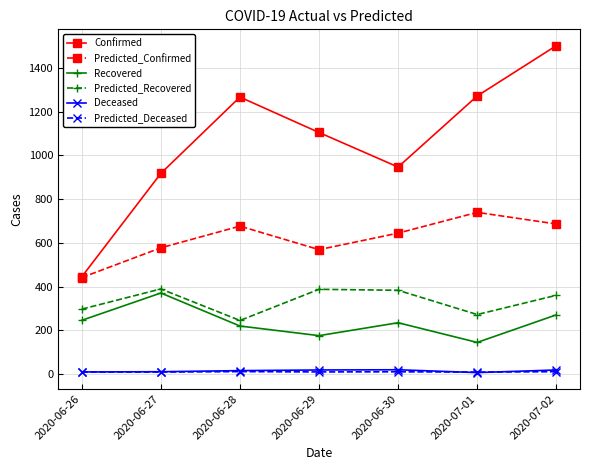

The Confirmed series shows 1267.0 at 2020-06-28. True or false?

True